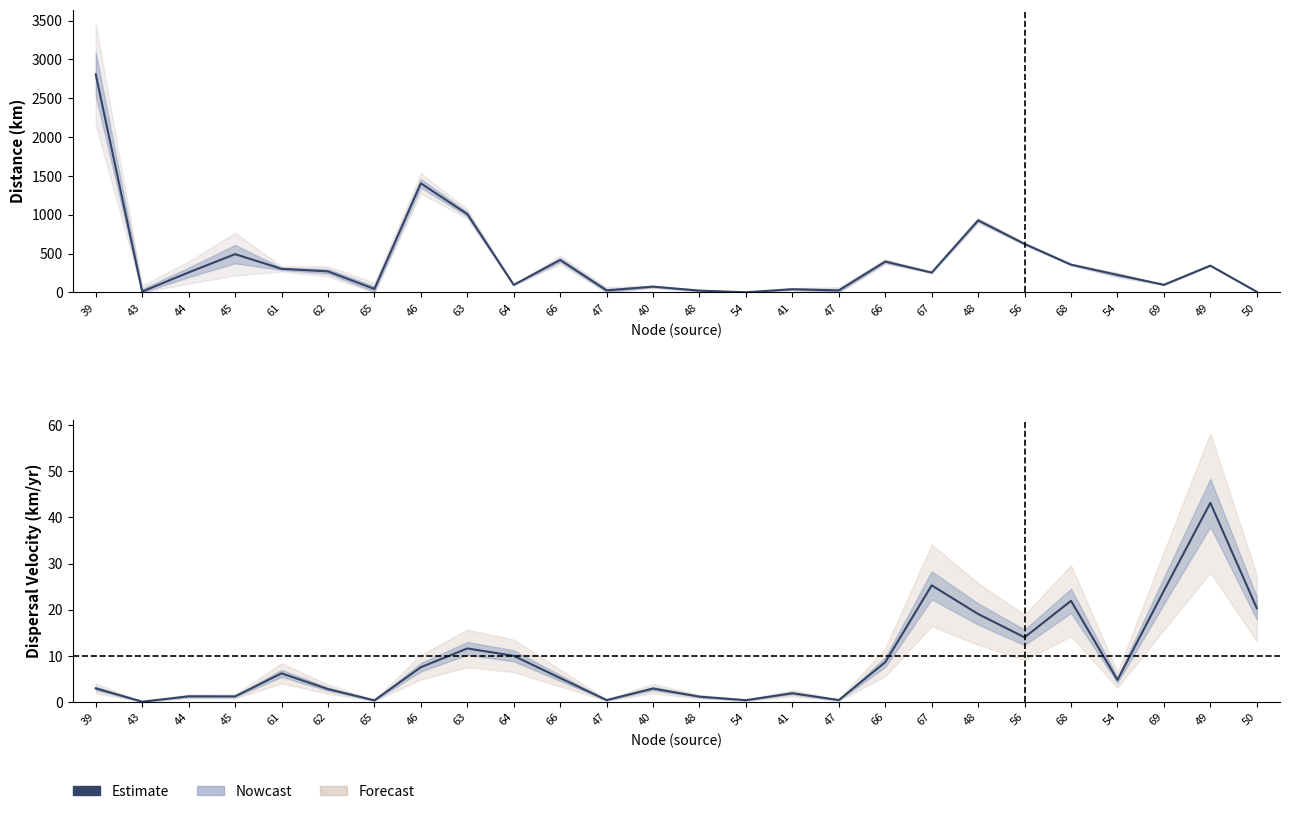

Which category has the highest value across all series?

49